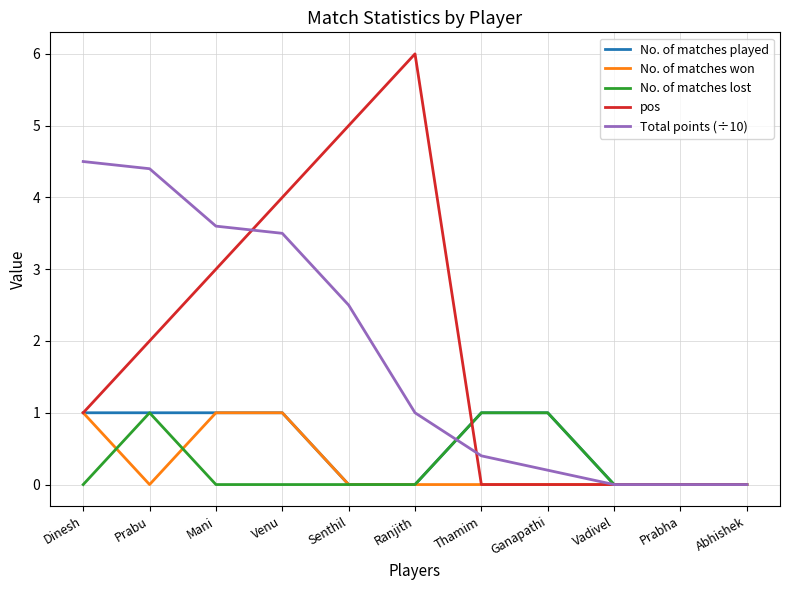

What is the maximum value shown in the chart?

6.0